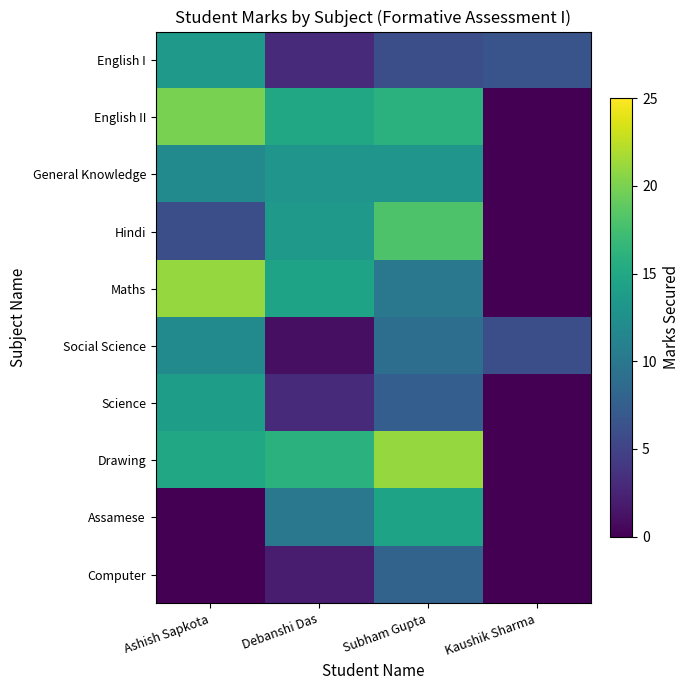

Reading right to left, what are all the values shown in this chart?

English I: Kaushik Sharma=6.5	Subham Gupta=6.0	Debanshi Das=3.0	Ashish Sapkota=13.5
English II: Kaushik Sharma=0.0	Subham Gupta=16.0	Debanshi Das=15.0	Ashish Sapkota=20.0
General Knowledge: Kaushik Sharma=0.0	Subham Gupta=13.0	Debanshi Das=13.0	Ashish Sapkota=12.0
Hindi: Kaushik Sharma=0.0	Subham Gupta=18.0	Debanshi Das=13.5	Ashish Sapkota=6.0
Maths: Kaushik Sharma=0.0	Subham Gupta=10.0	Debanshi Das=14.5	Ashish Sapkota=21.0
Social Science: Kaushik Sharma=6.0	Subham Gupta=9.0	Debanshi Das=1.0	Ashish Sapkota=12.0
Science: Kaushik Sharma=0.0	Subham Gupta=7.5	Debanshi Das=3.0	Ashish Sapkota=14.0
Drawing: Kaushik Sharma=0.0	Subham Gupta=21.0	Debanshi Das=16.0	Ashish Sapkota=15.0
Assamese: Kaushik Sharma=0.0	Subham Gupta=14.5	Debanshi Das=10.0	Ashish Sapkota=0.0
Computer: Kaushik Sharma=0.0	Subham Gupta=8.0	Debanshi Das=2.0	Ashish Sapkota=0.0